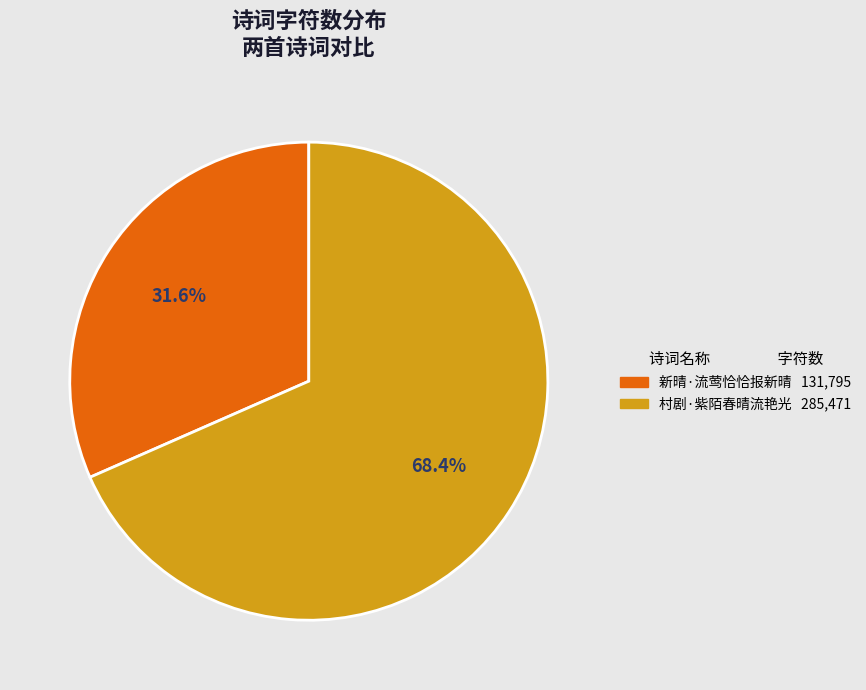

Count the number of slices in the pie.

2